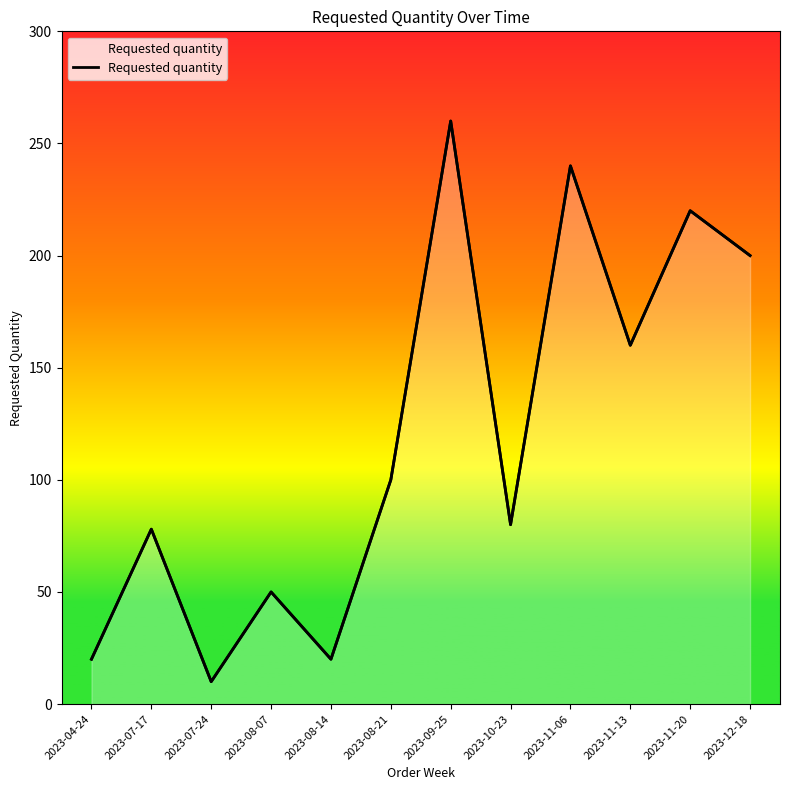

Reading right to left, extract all data points from this chart.

2023-12-18=200	2023-11-20=220	2023-11-13=160	2023-11-06=240	2023-10-23=80	2023-09-25=260	2023-08-21=100	2023-08-14=20	2023-08-07=50	2023-07-24=10	2023-07-17=78	2023-04-24=20